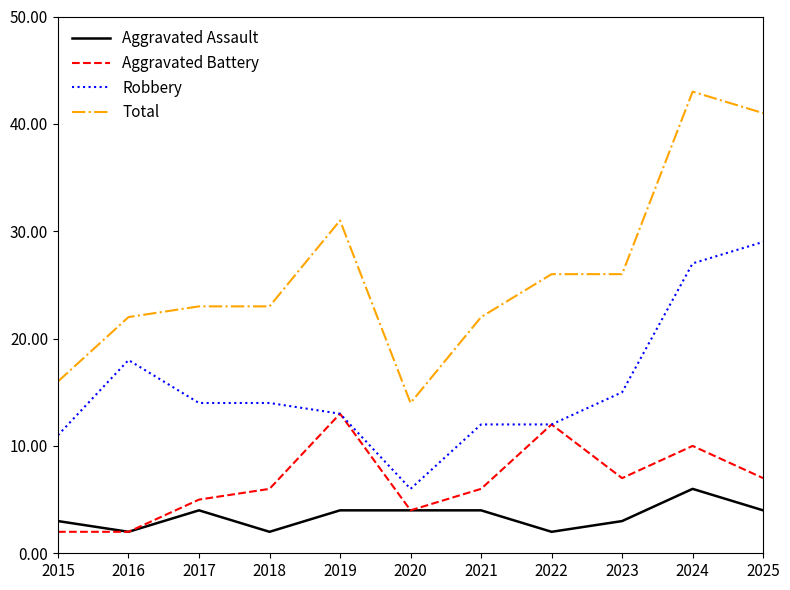

Between 2016 and 2024, which series saw the biggest shift?

Total